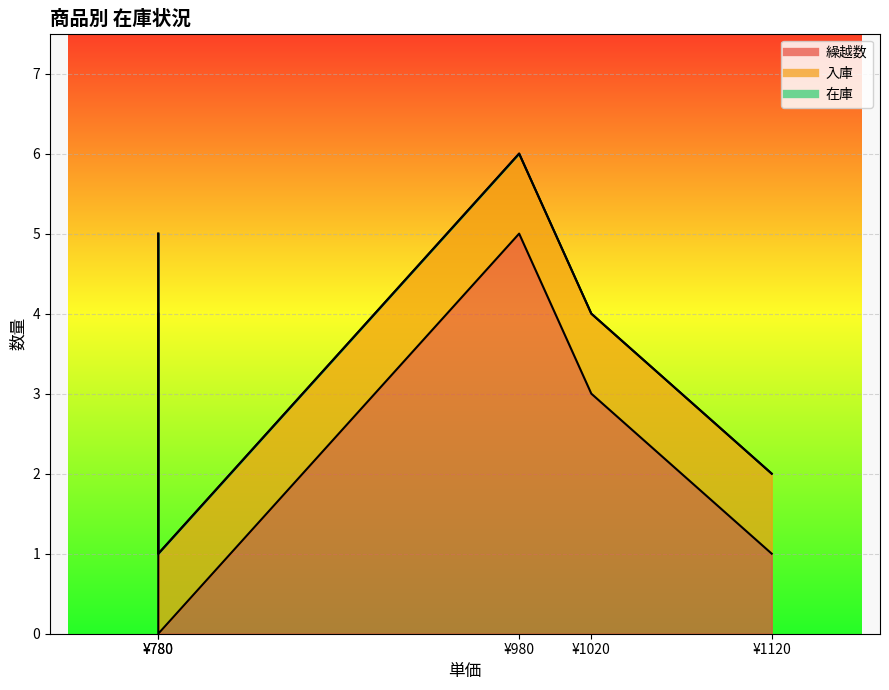

True or false: 在庫 and 繰越数 cross at least once.

False